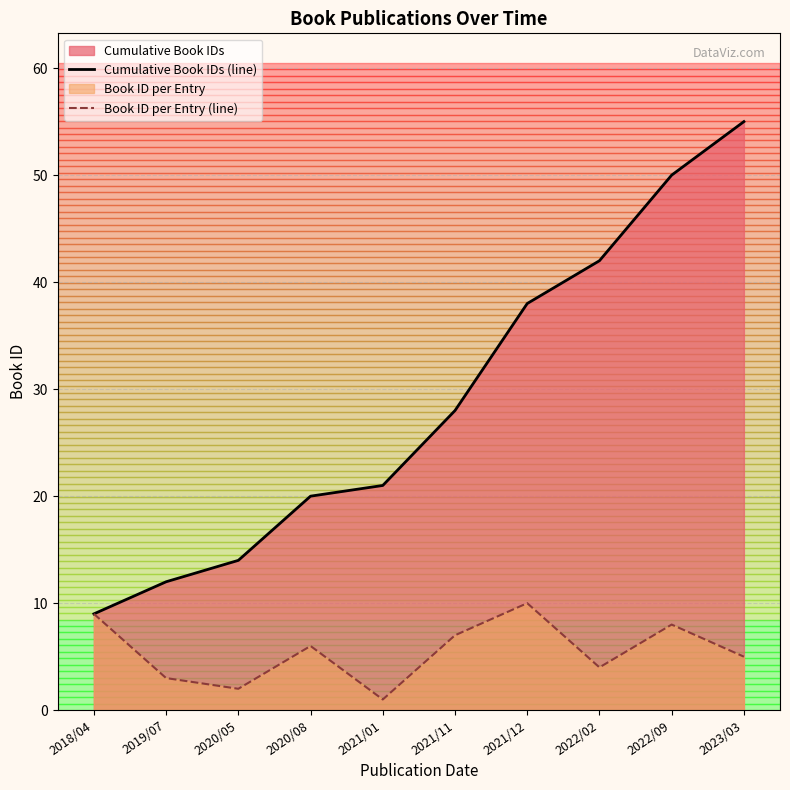

At which category does Book ID per Entry (line) reach its first local valley?

2020/05